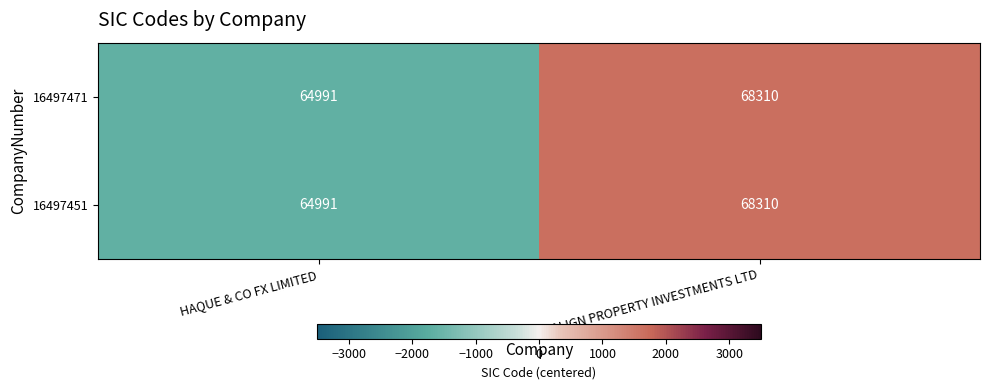

List the labels in order of 16497471 value, smallest first.

HAQUE & CO FX LIMITED, ALIGN PROPERTY INVESTMENTS LTD